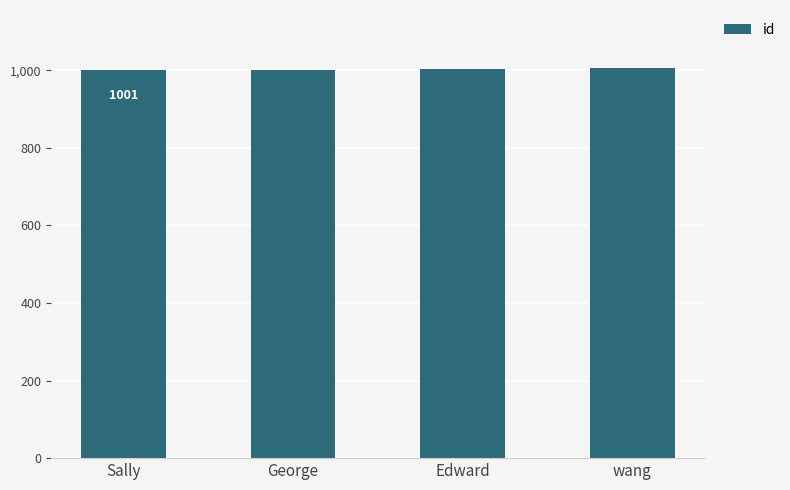

What is the difference between the maximum and minimum values?

4